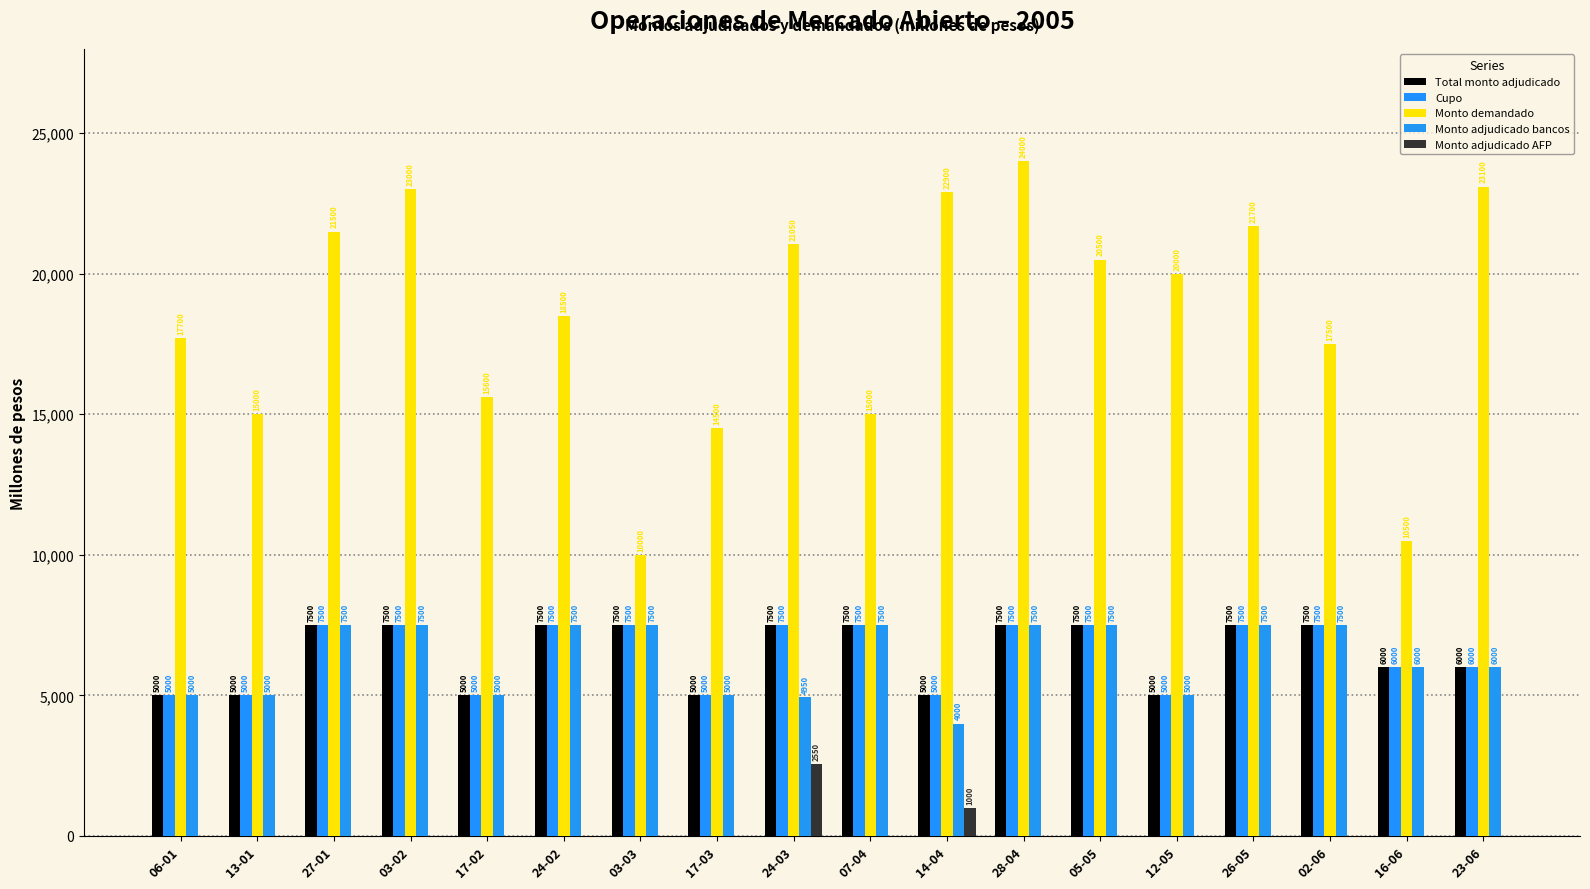

What is the label of the 16th bar from the left?

02-06